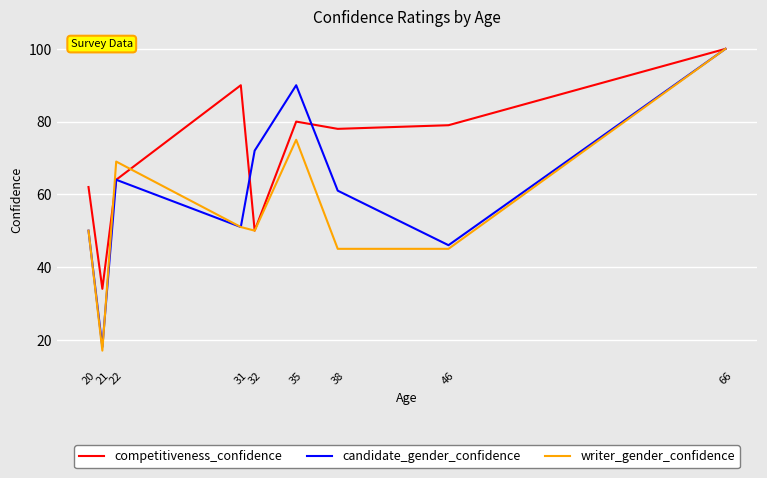

Reading left to right, list all the values displayed in this chart.

competitiveness_confidence: 20=62	21=34	22=64	31=90	32=50	35=80	38=78	46=79	66=100
candidate_gender_confidence: 20=50	21=18	22=64	31=51	32=72	35=90	38=61	46=46	66=100
writer_gender_confidence: 20=50	21=17	22=69	31=51	32=50	35=75	38=45	46=45	66=100